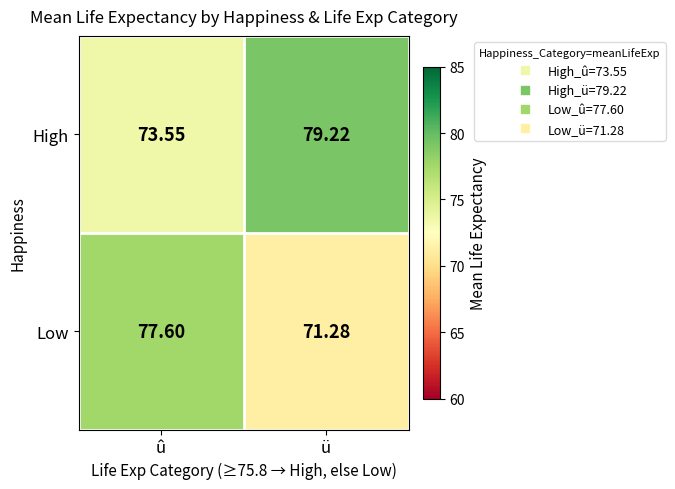

At how many categories does at least one series exceed 76?

2